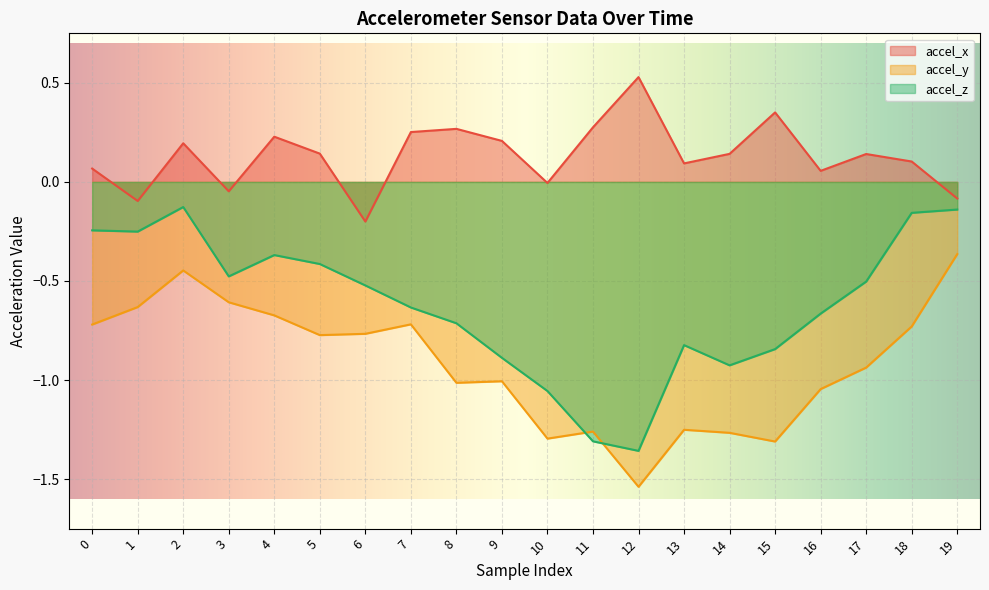

Does the chart display data point markers on the line(s)?

No